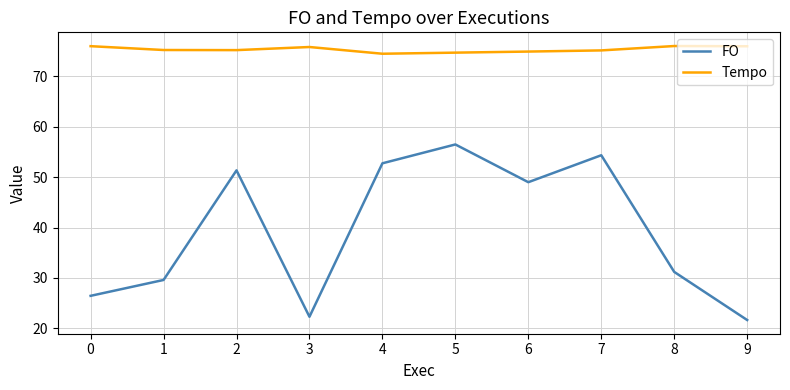

How many distinct data groups are displayed?

2